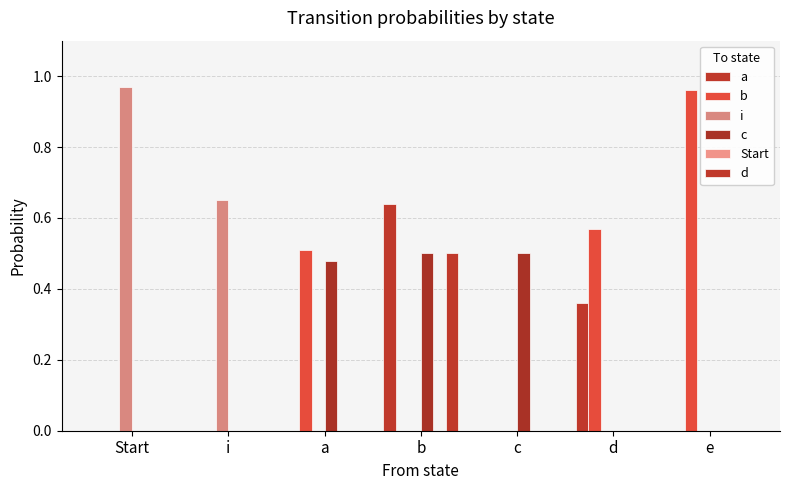

Count the number of categories in the chart.

7